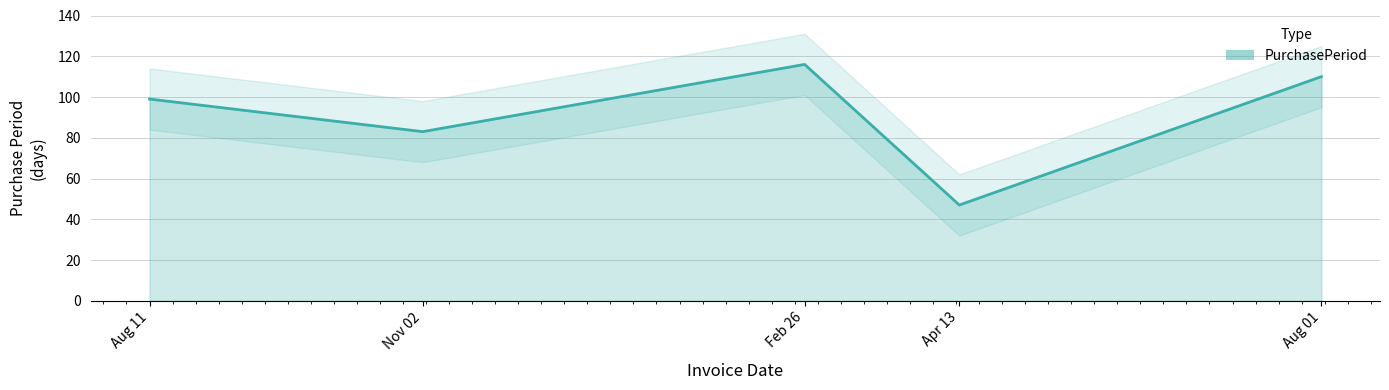

Reading left to right, what are all the values shown in this chart?

99	83	116	47	110